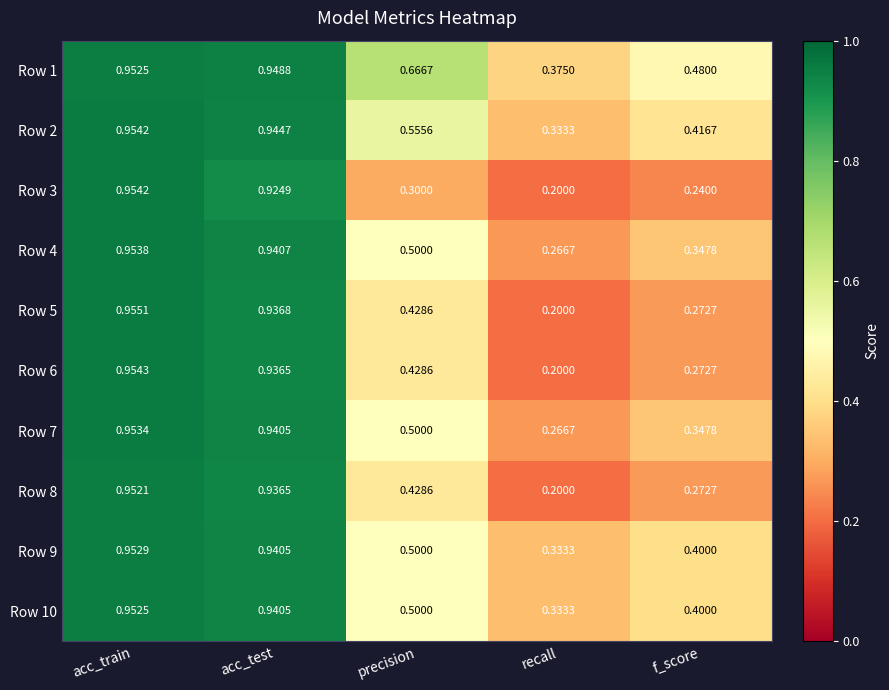

Where is Row 6 nearest to the value 0?

recall